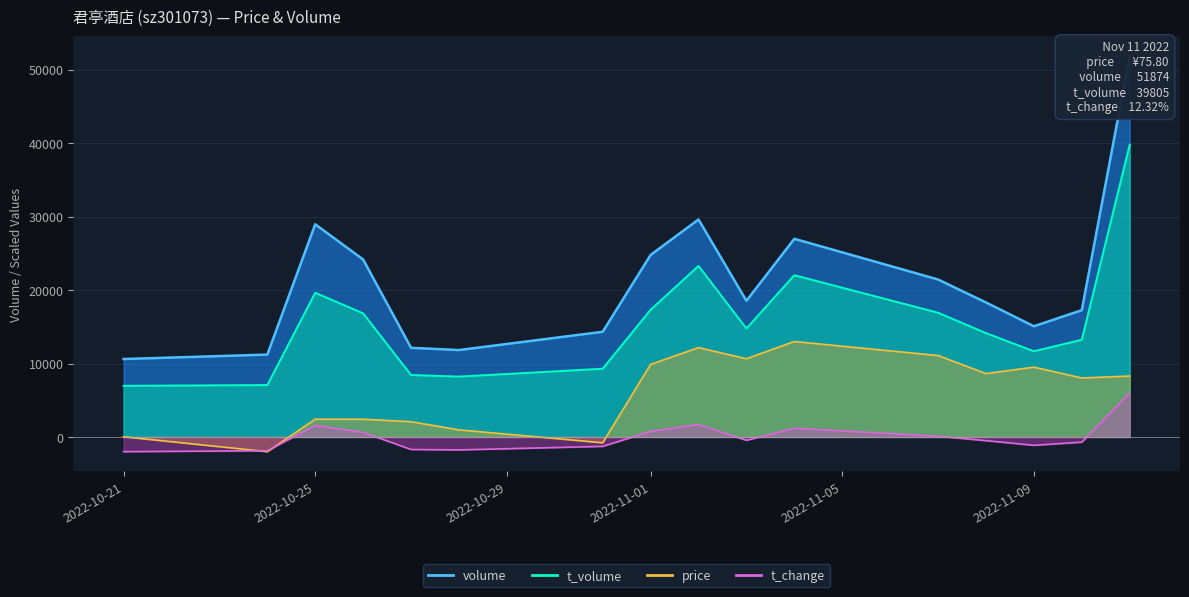

What is the greatest value displayed?

51874.0